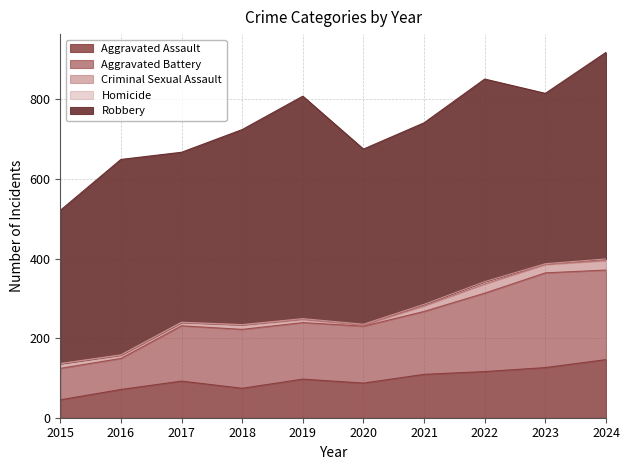

True or false: Criminal Sexual Assault and Robbery cross at least once.

False